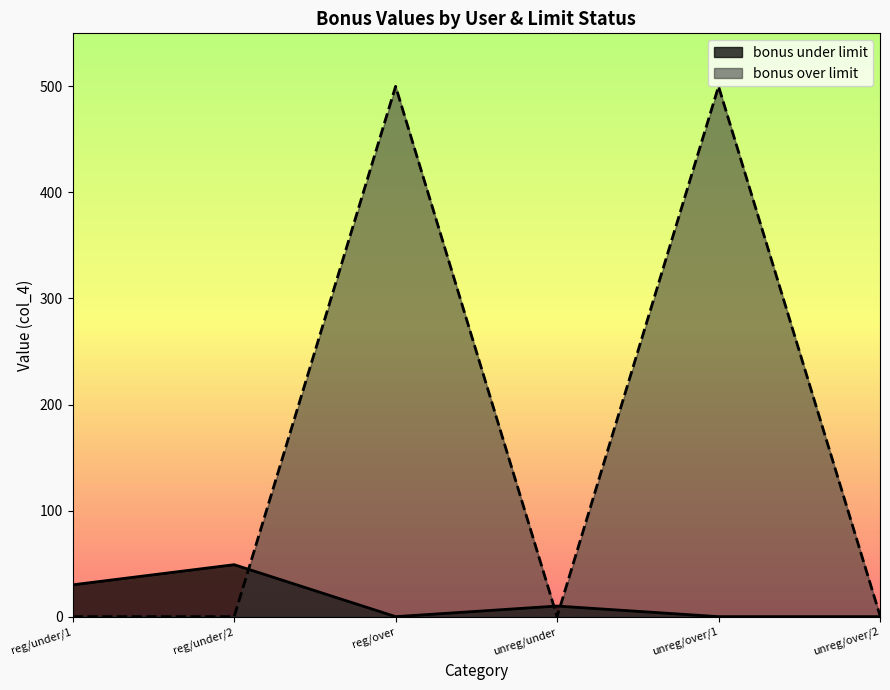

At which label is bonus under limit closest to 29?

registered user - under limit 1